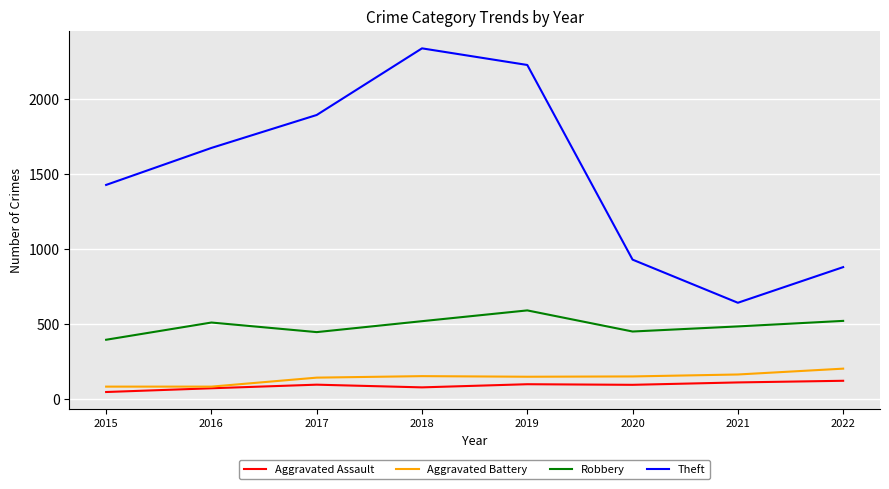

Is this an area chart (filled region under the line)?

No